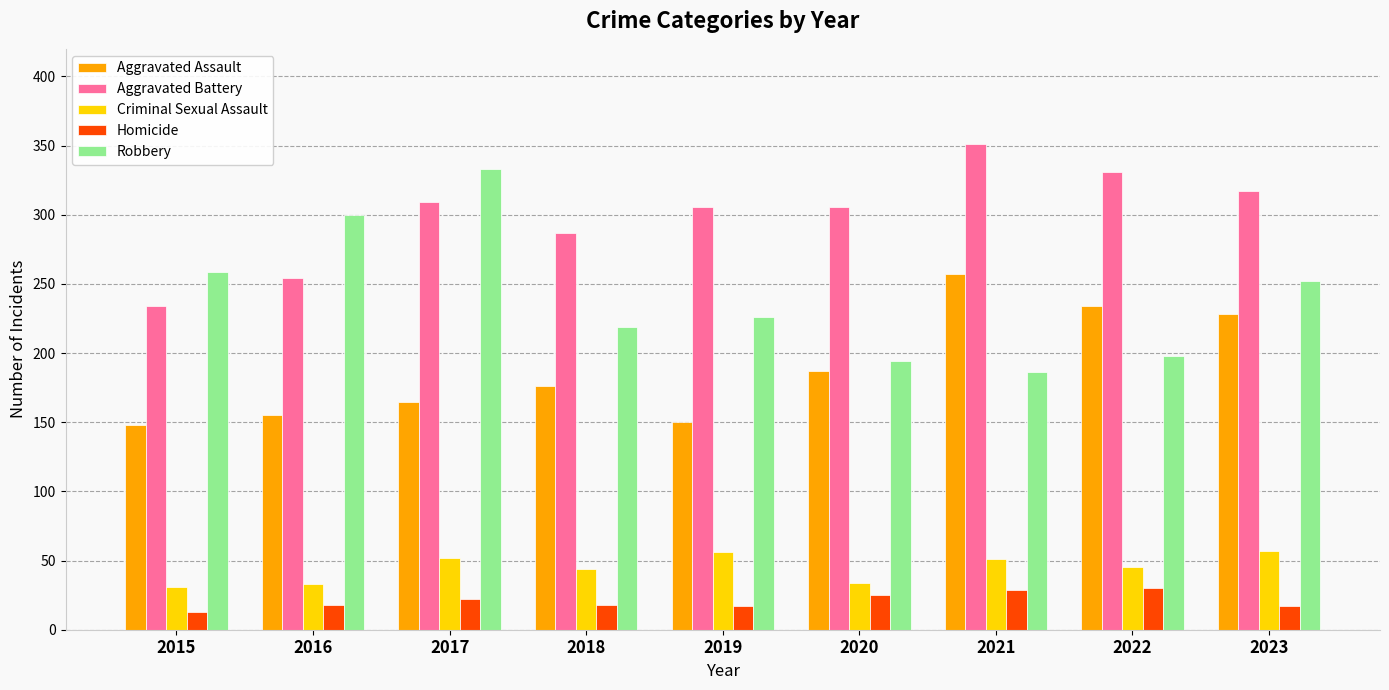

Where is Aggravated Battery nearest to the value 292?

2018